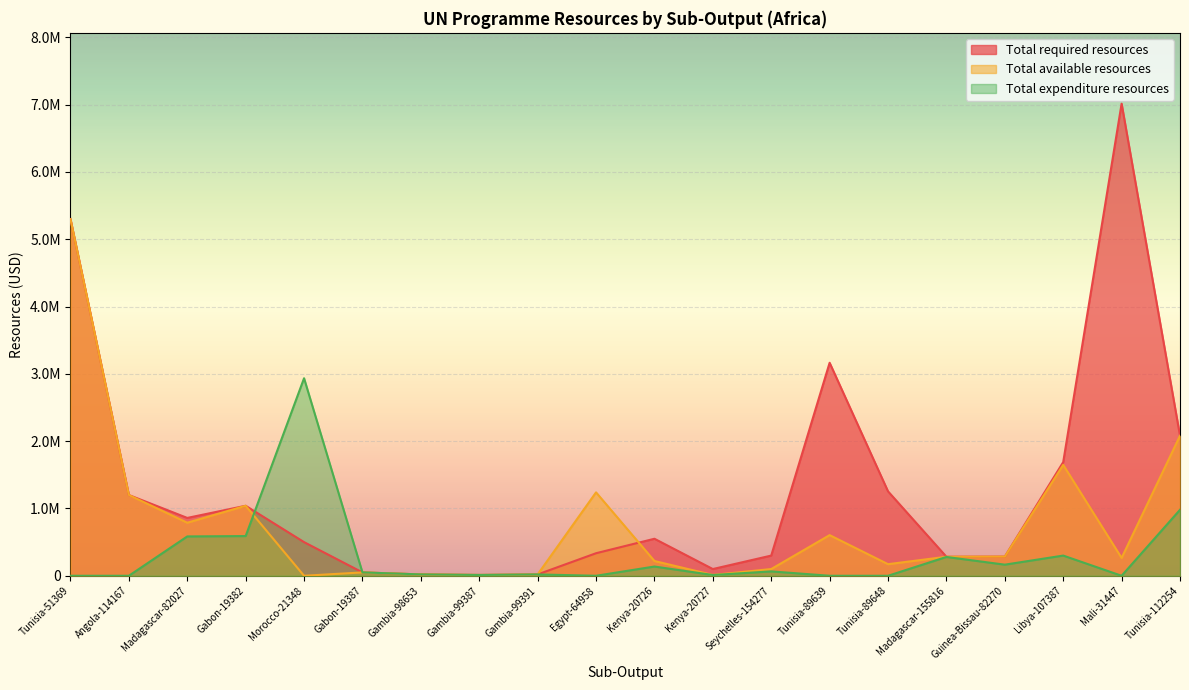

Reading left to right, what are all the values shown in this chart?

Total required resources: Tunisia-51369=5300000	Angola-114167=1200000	Madagascar-82027=859500	Gabon-19382=1040166	Morocco-21348=500000	Gabon-19387=50000	Gambia-98653=20000	Gambia-99387=12000	Gambia-99391=20000	Egypt-64958=335000	Kenya-20726=550000	Kenya-20727=100000	Seychelles-154277=300000	Tunisia-89639=3165100	Tunisia-89648=1254390	Madagascar-155816=282651	Guinea-Bissau-82270=285000	Libya-107387=1688696	Mali-31447=7015000	Tunisia-112254=2080447
Total available resources: Tunisia-51369=5300000	Angola-114167=1200000	Madagascar-82027=788230	Gabon-19382=1040166	Morocco-21348=0	Gabon-19387=50000	Gambia-98653=20000	Gambia-99387=12000	Gambia-99391=20000	Egypt-64958=1239287	Kenya-20726=219537	Kenya-20727=12000	Seychelles-154277=100000	Tunisia-89639=604049	Tunisia-89648=172195	Madagascar-155816=282651	Guinea-Bissau-82270=285000	Libya-107387=1647679	Mali-31447=265000	Tunisia-112254=2080447
Total expenditure resources: Tunisia-51369=0	Angola-114167=0	Madagascar-82027=584529	Gabon-19382=590000	Morocco-21348=2935000	Gabon-19387=50000	Gambia-98653=20000	Gambia-99387=12000	Gambia-99391=20000	Egypt-64958=0	Kenya-20726=137312	Kenya-20727=11185	Seychelles-154277=65000	Tunisia-89639=0	Tunisia-89648=0	Madagascar-155816=279552	Guinea-Bissau-82270=165000	Libya-107387=300086	Mali-31447=0	Tunisia-112254=980447